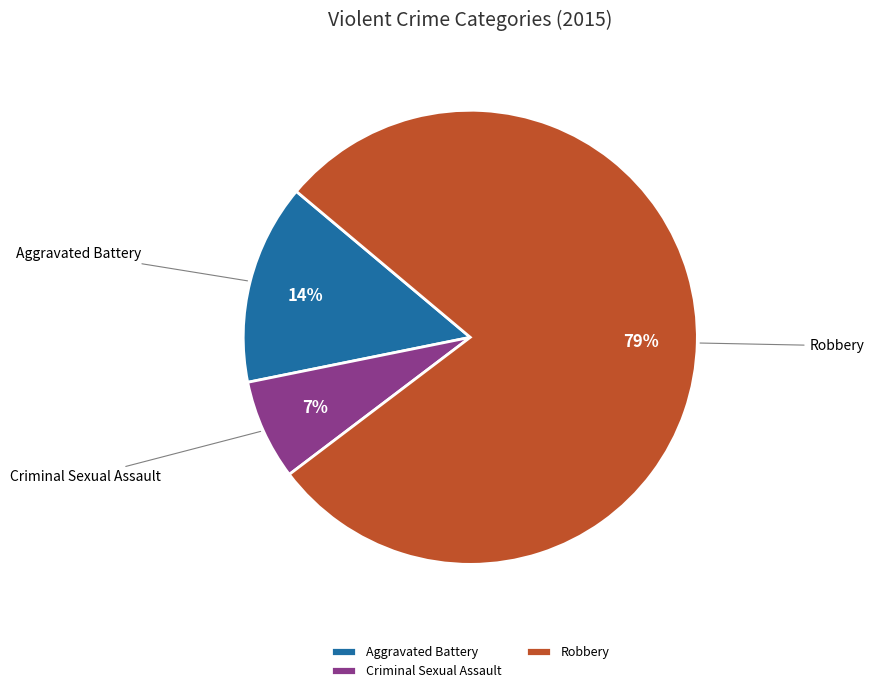

Rank the categories by value from highest to lowest.

Robbery, Aggravated Battery, Criminal Sexual Assault